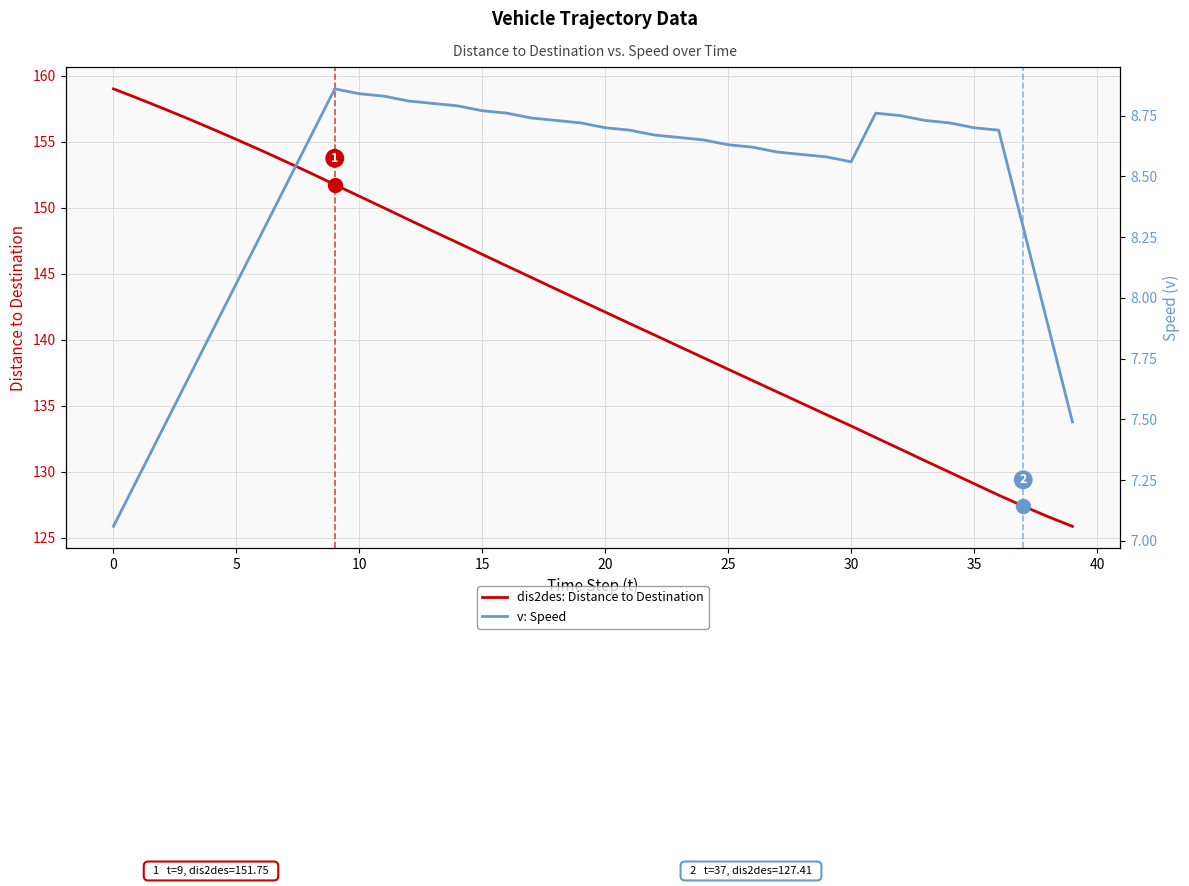

Where is dis2des: Distance to Destination nearest to the value 142?

20